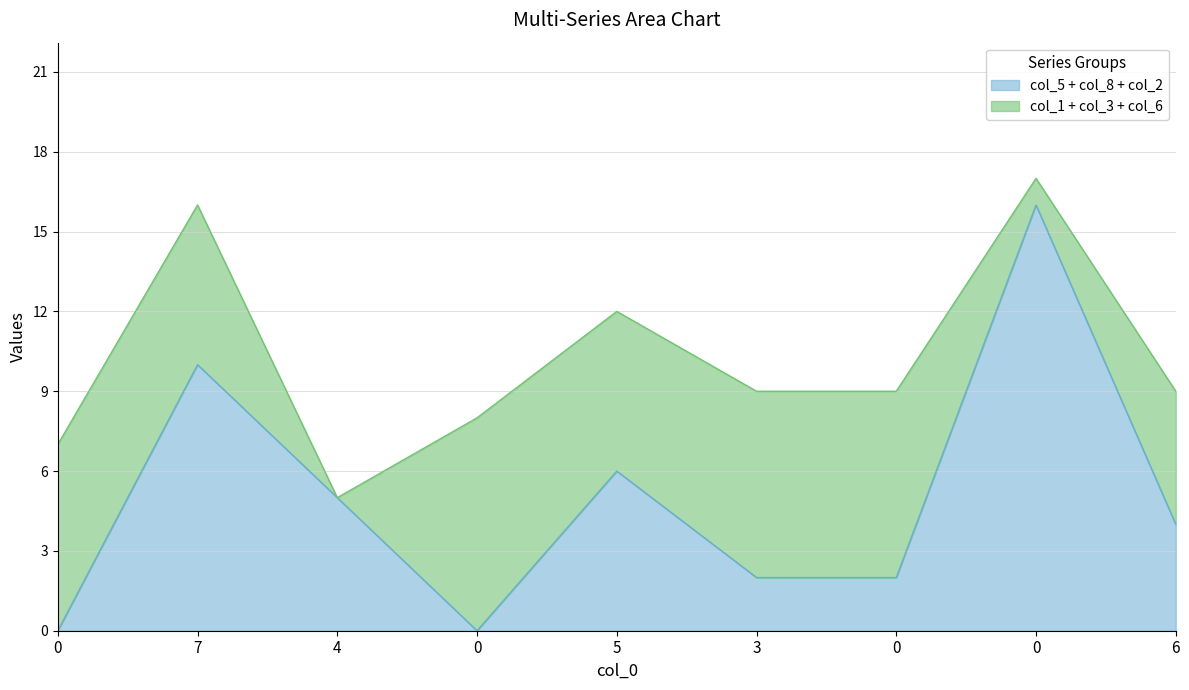

How many distinct data groups are displayed?

6